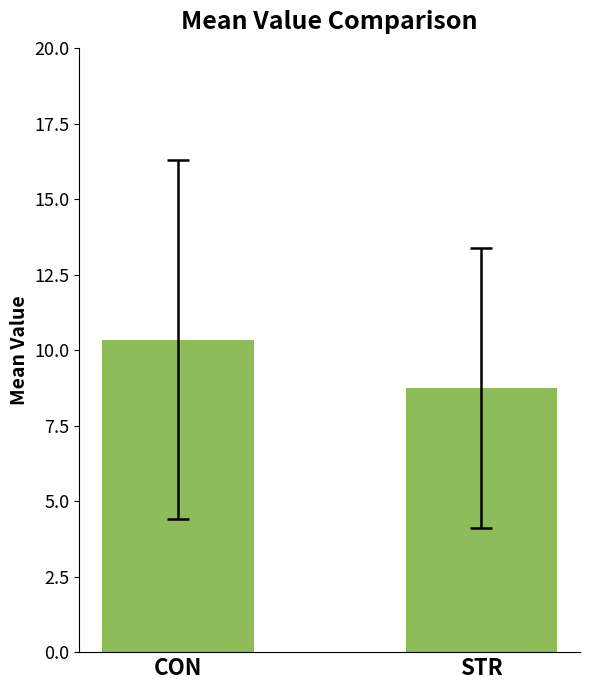

The value at STR is 8.8. True or false?

True